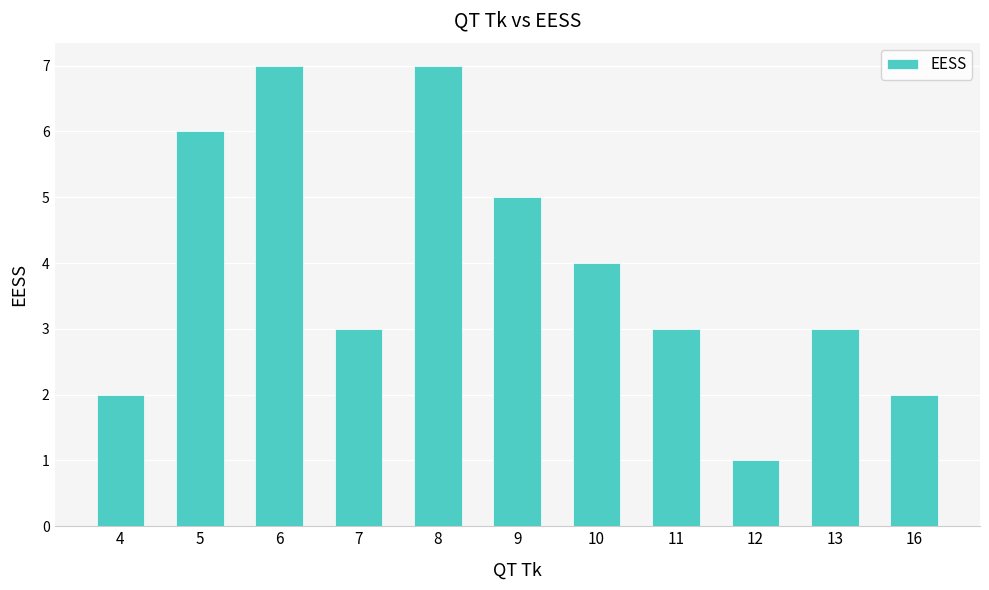

Does the chart contain any negative values?

No